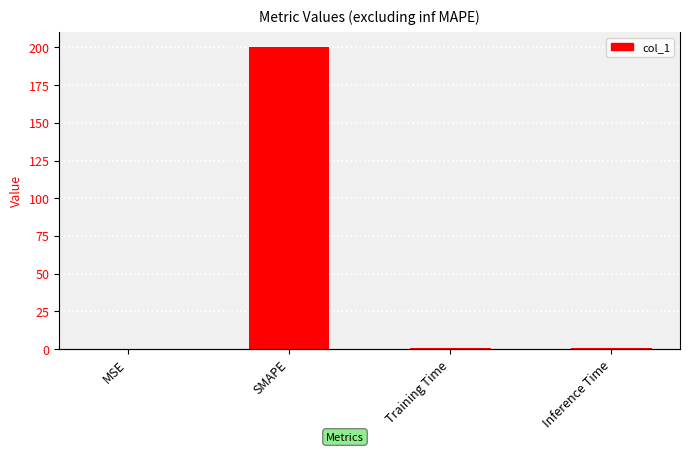

Where is the data nearest to the value 100?

Inference Time